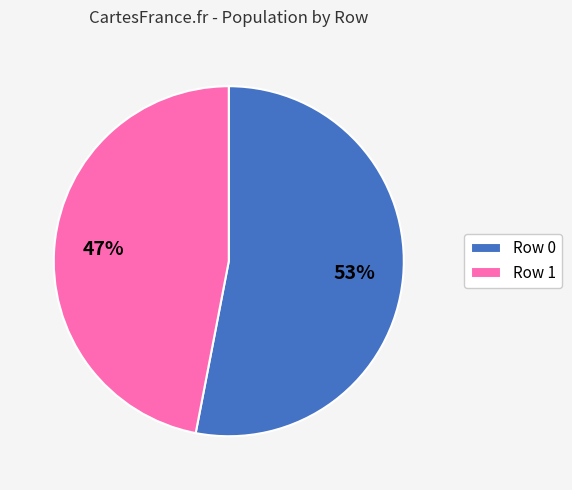

What percentage is the Row 1 slice, to the nearest percent?

47%